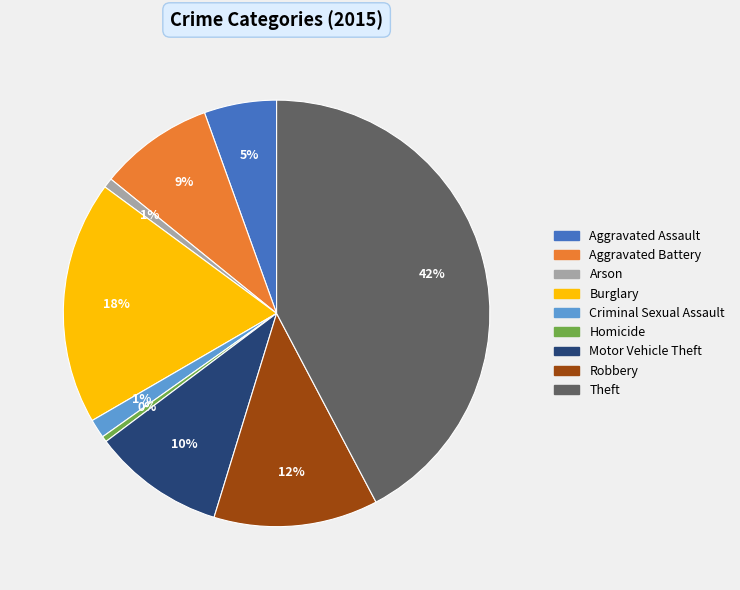

What percentage is the Criminal Sexual Assault slice, to the nearest percent?

1%